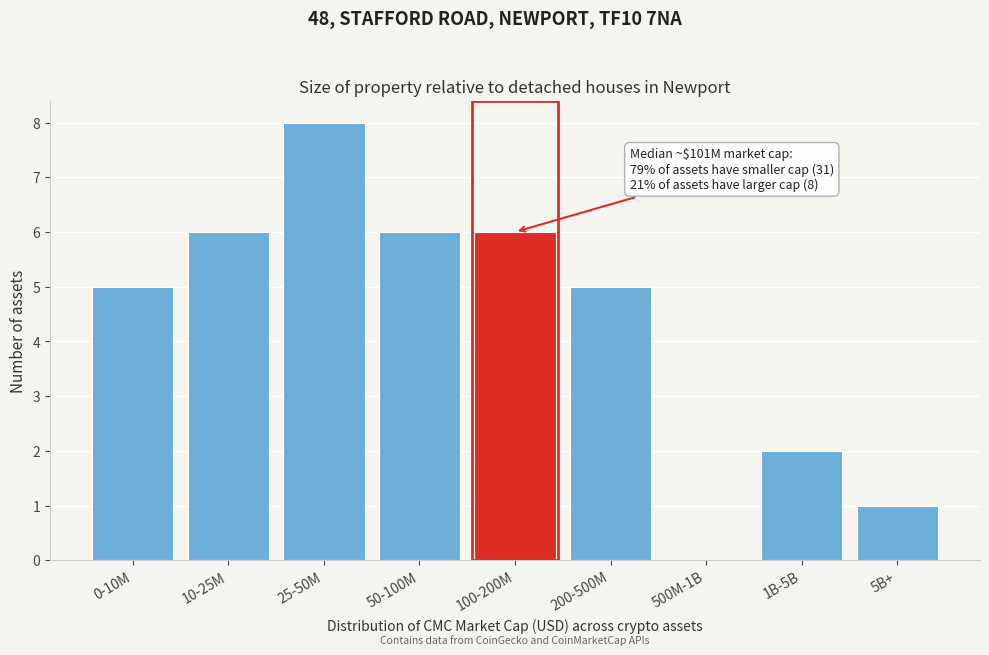

Reading right to left, extract all data points from this chart.

5B+=1	1B-5B=2	500M-1B=0	200-500M=5	100-200M=6	50-100M=6	25-50M=8	10-25M=6	0-10M=5